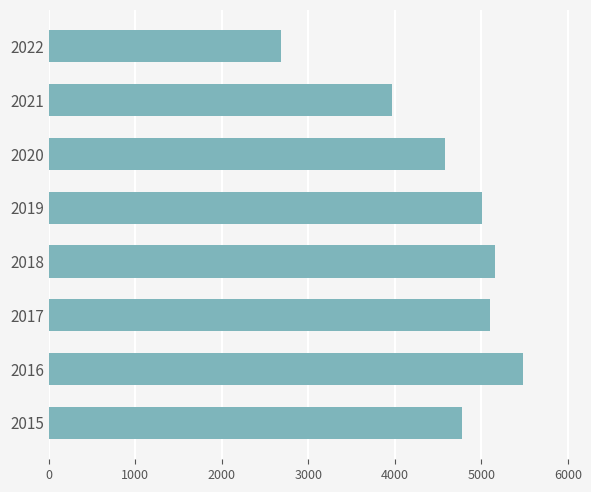

Is it true that the value at 2018 is 5162?

True